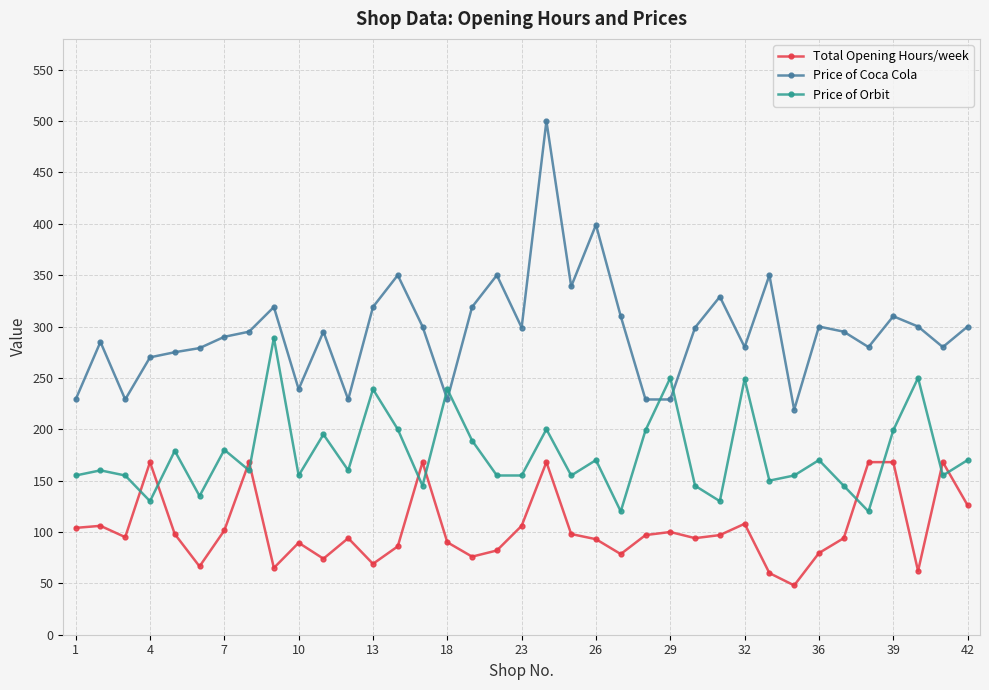

What is the difference between the maximum and minimum values in the Total Opening Hours/week series?

120.0